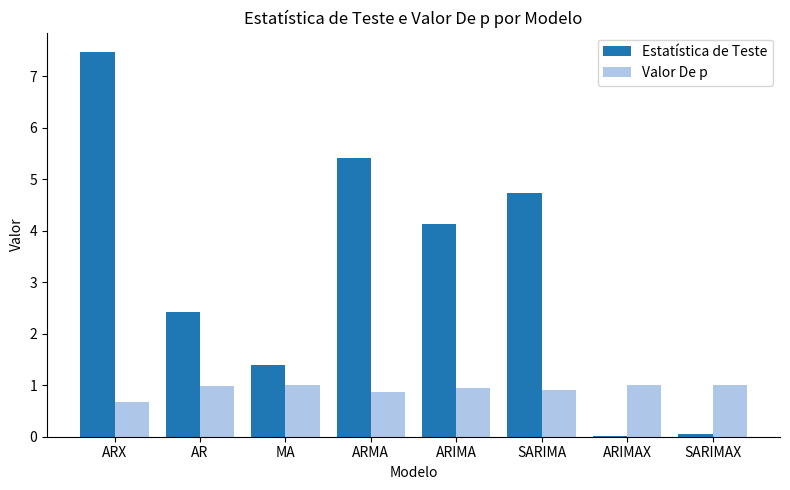

The Estatística de Teste series shows 1.4 at MA. True or false?

True